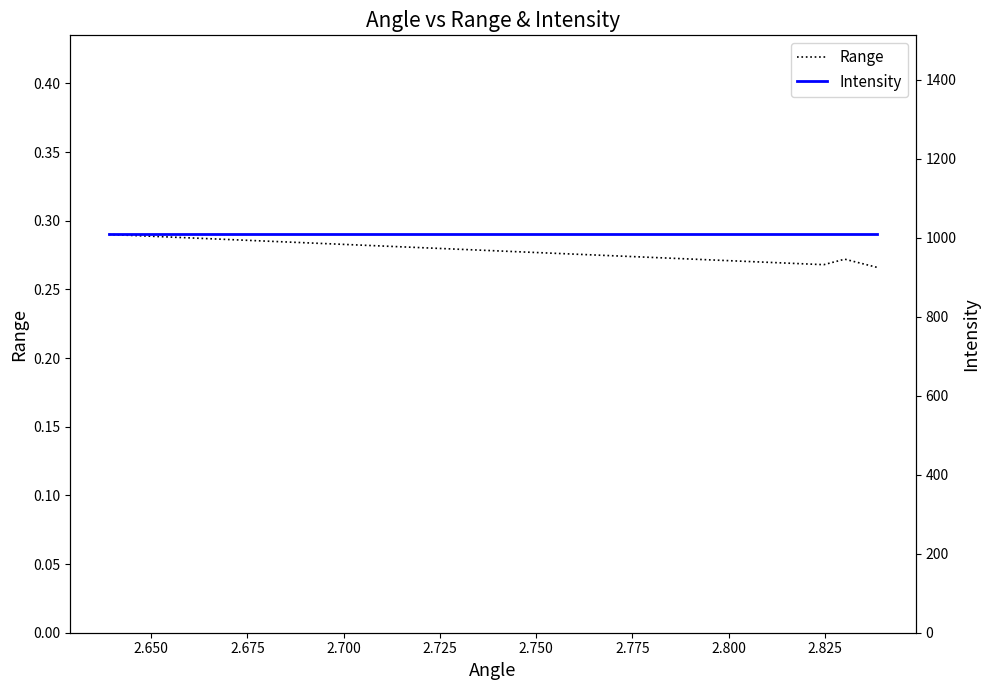

In Range, how many points are lower than both neighbors (excluding endpoints)?

1